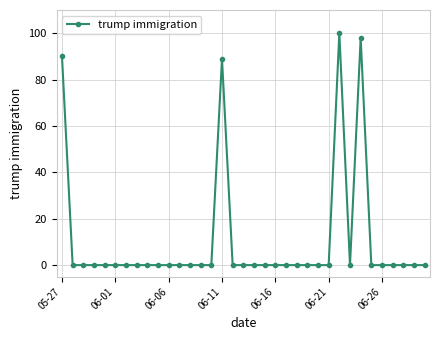

What is the maximum value shown in the chart?

100